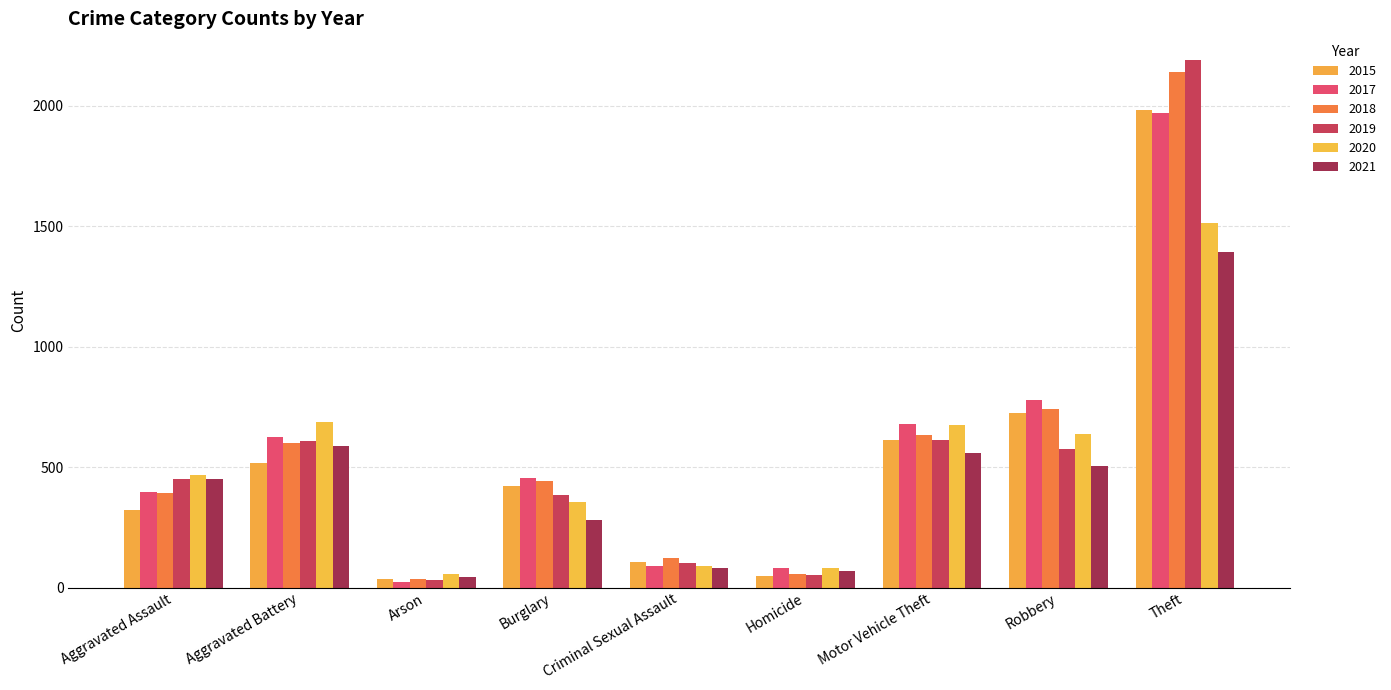

Which has a higher value, Aggravated Battery or Robbery?

Robbery